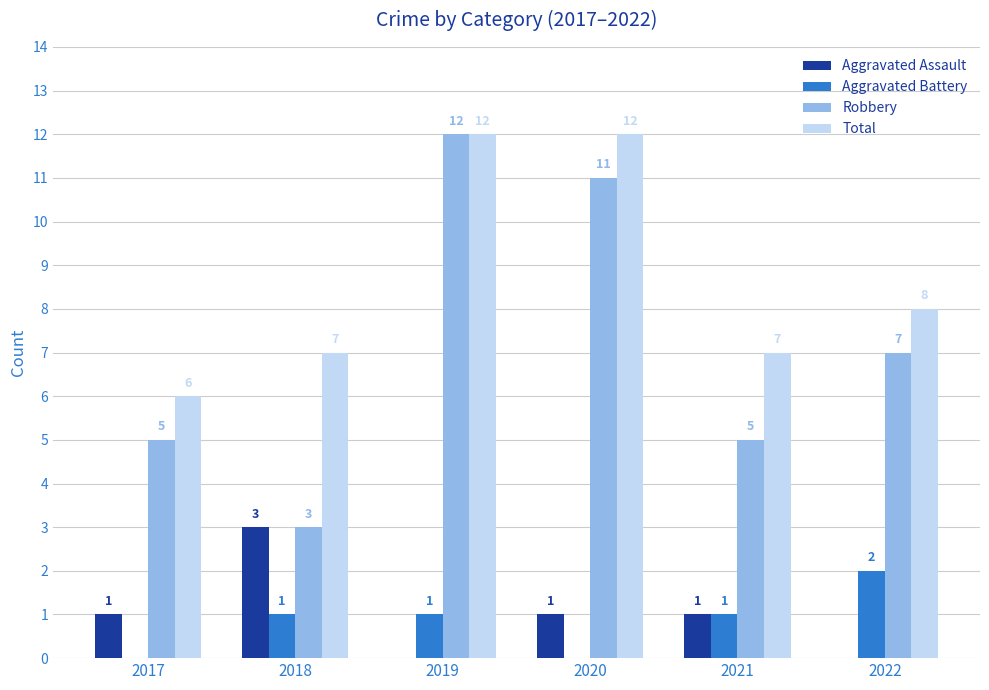

Reading left to right, transcribe all the data shown in this chart.

Aggravated Assault: 2017=1	2018=3	2019=0	2020=1	2021=1	2022=0
Aggravated Battery: 2017=0	2018=1	2019=1	2020=0	2021=1	2022=2
Robbery: 2017=5	2018=3	2019=12	2020=11	2021=5	2022=7
Total: 2017=6	2018=7	2019=12	2020=12	2021=7	2022=8